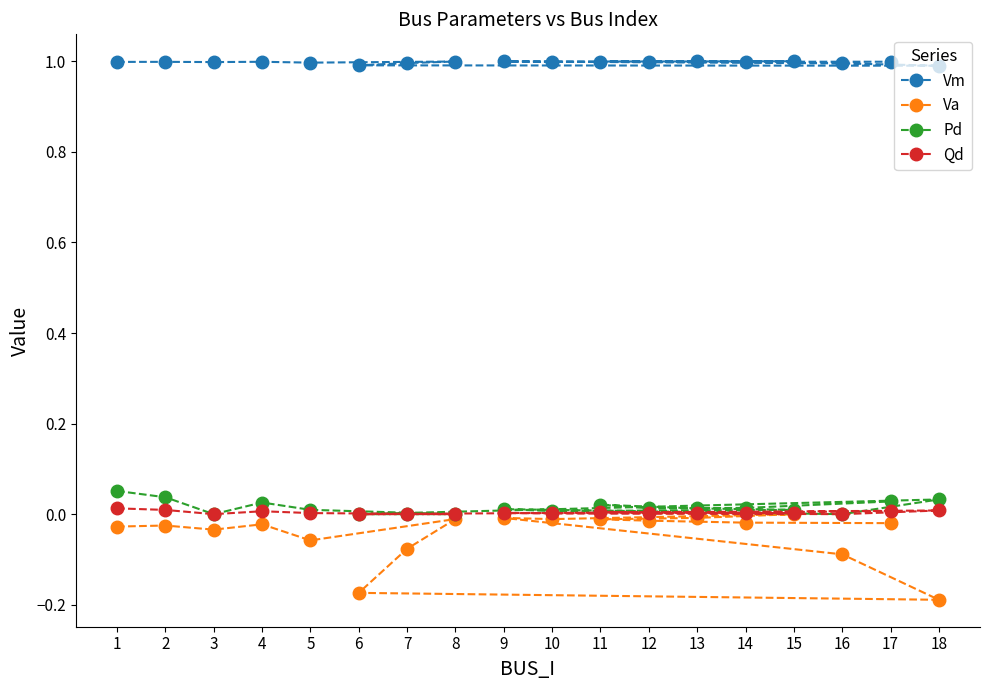

At which label does Pd reach its peak?

1